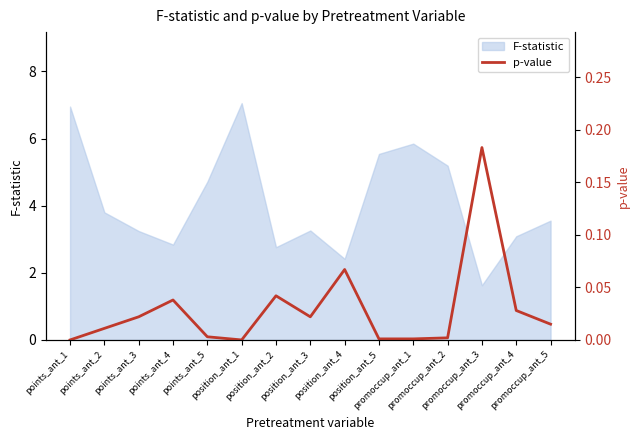

What is the minimum value for F-statistic?

1.6